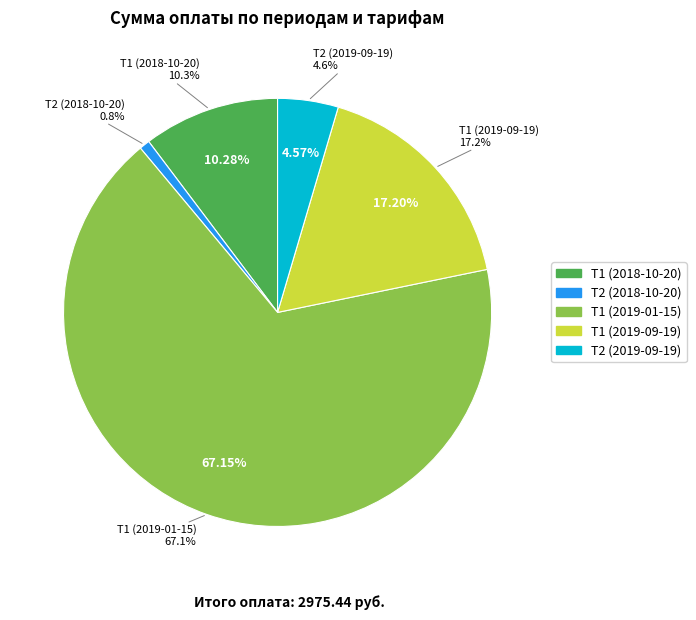

Do Т1 (2019-01-15) and Т2 (2018-10-20) together represent more than half of the pie?

Yes